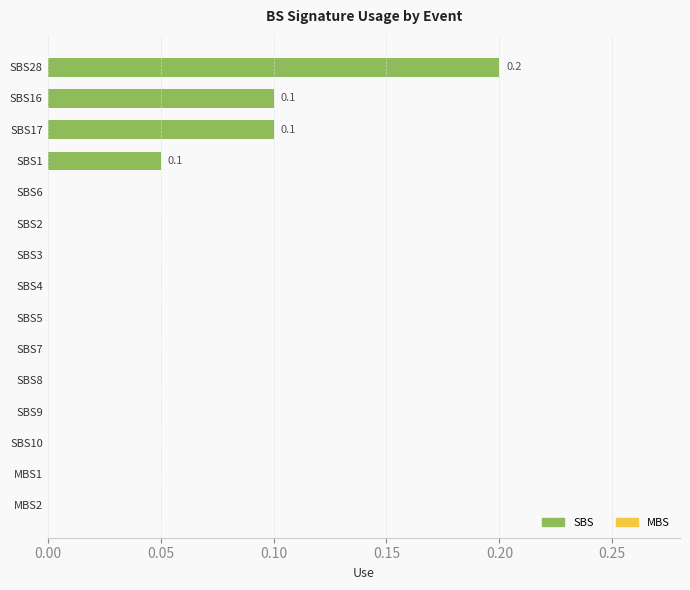

Which has a higher value, SBS17 or SBS8?

SBS17